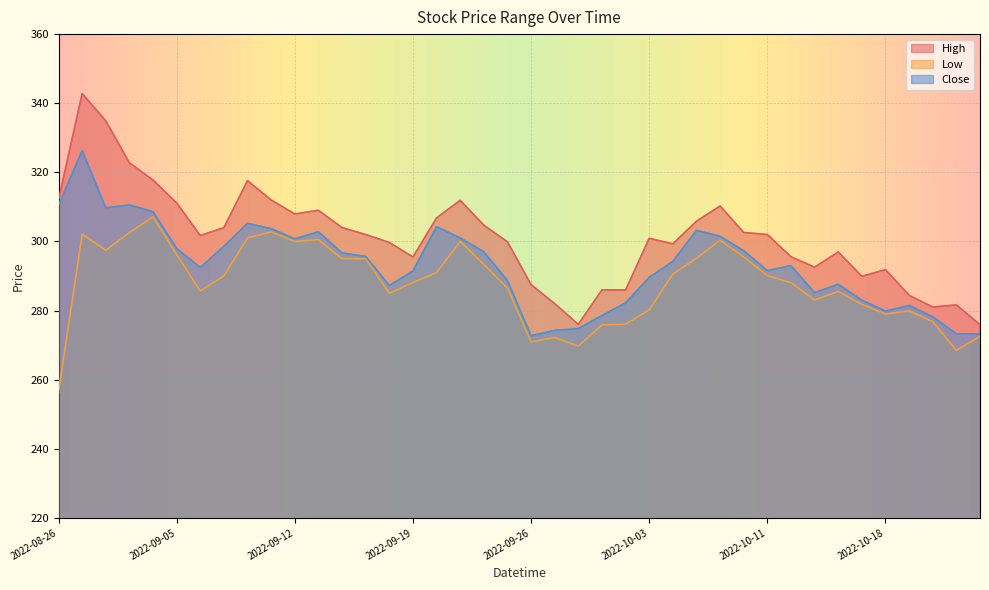

At which category does Low reach its first local peak?

2022-08-29